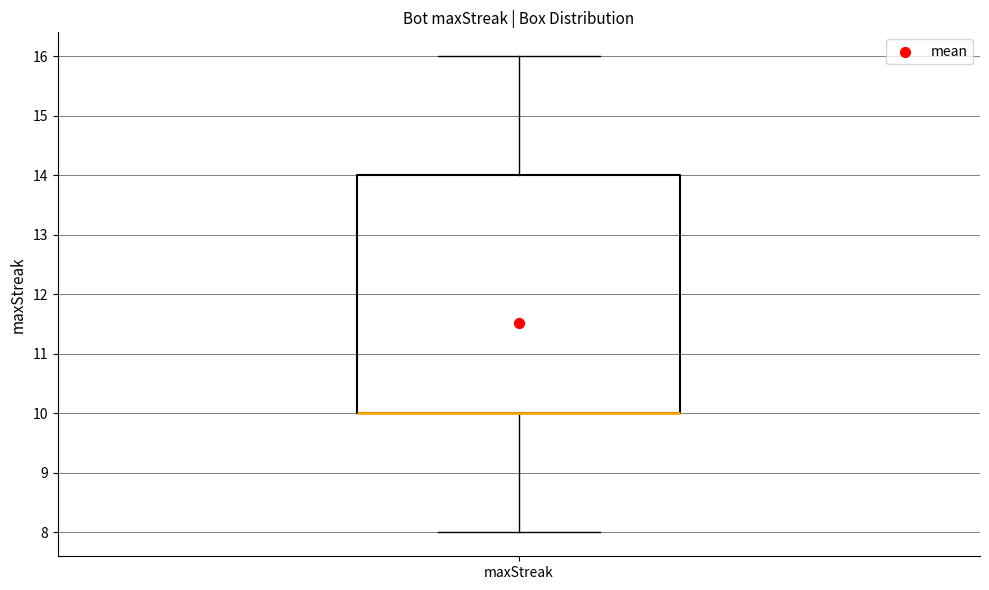

Transcribe this box plot: give where the median line is, the range the box spans, and where the two whiskers end, as read against the y-axis. The values are not printed on the chart, so give them approximately, as read against the axis.

median 10 (drawn on the box's lower edge), box 10 to 14, whiskers 8 to 16